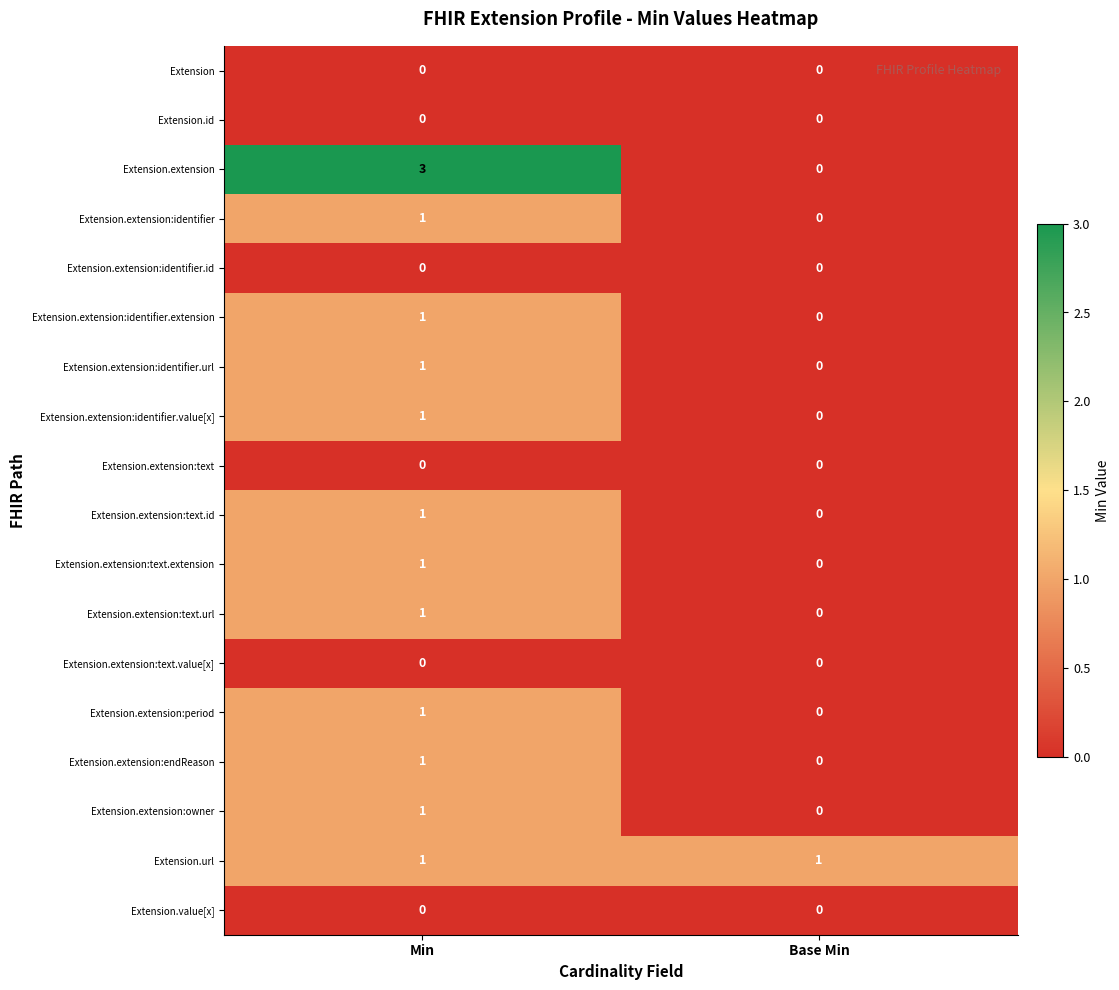

Which series has the largest total across all categories?

Extension.extension